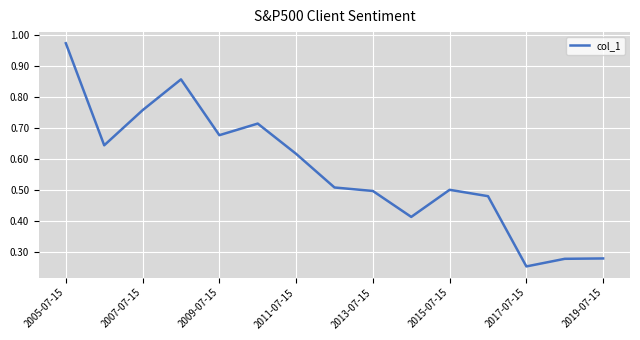

Does the chart have visible grid lines?

Yes